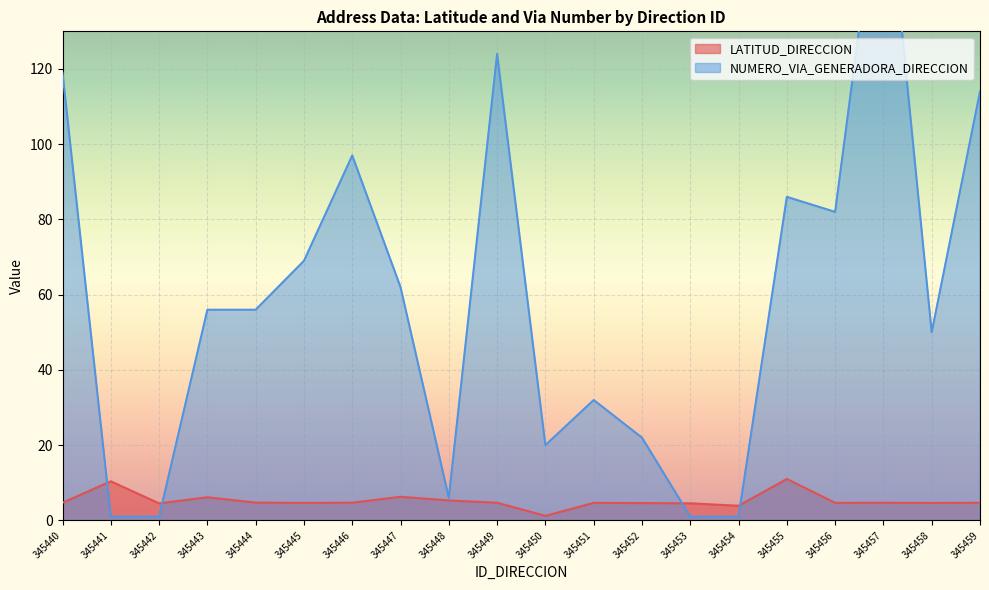

The value of LATITUD_DIRECCION at 345456 is 4.7. True or false?

True